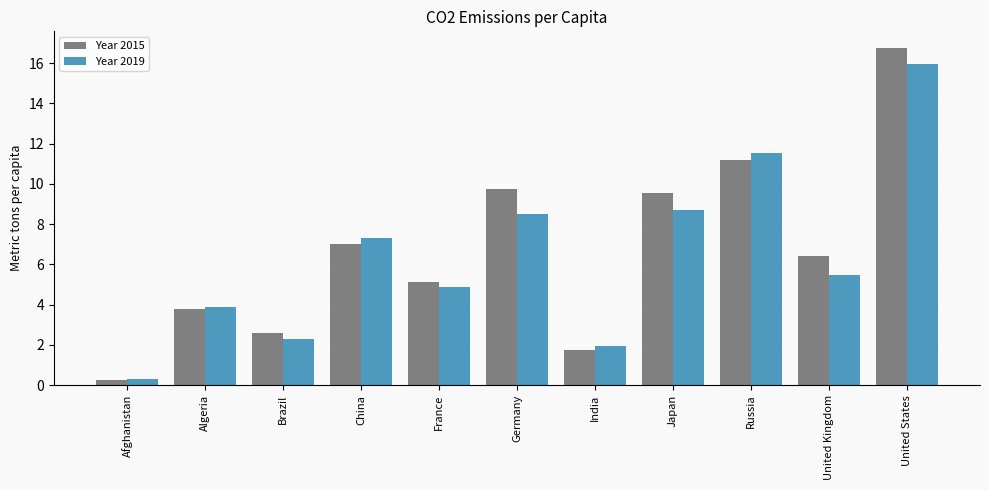

How many values in the Year 2019 series are below 5?

5